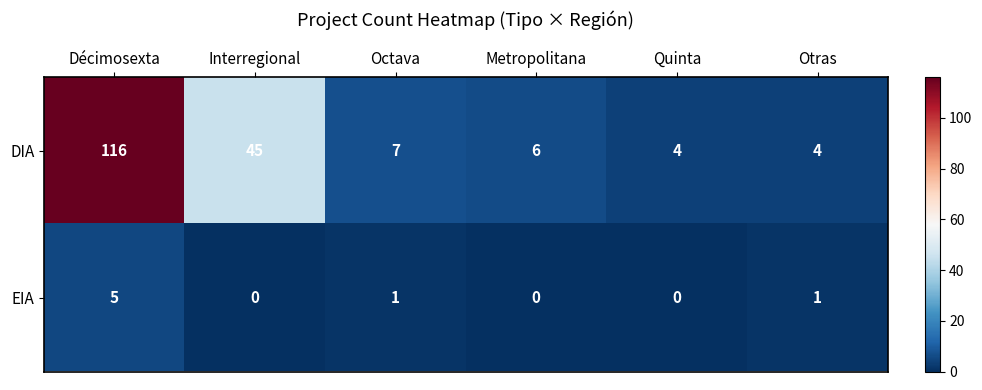

List the series in order of their peak value, highest first.

DIA, EIA